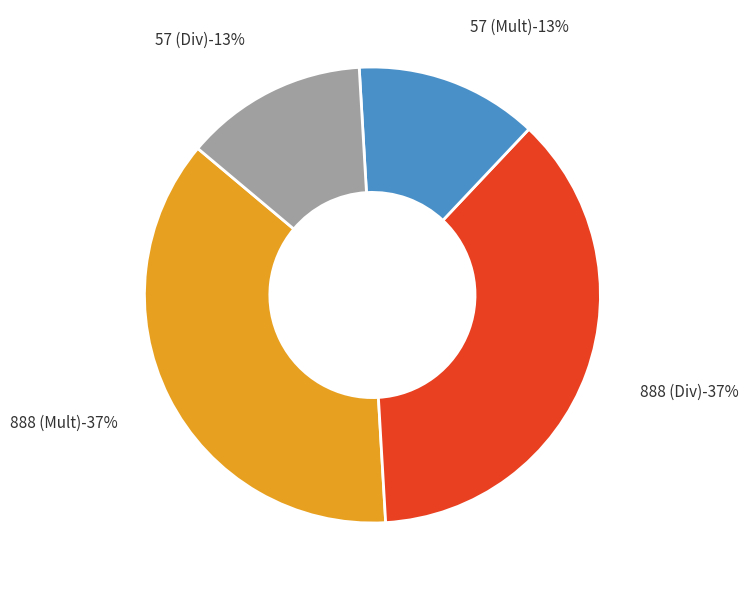

Is there any slice that represents more than half of the pie?

No